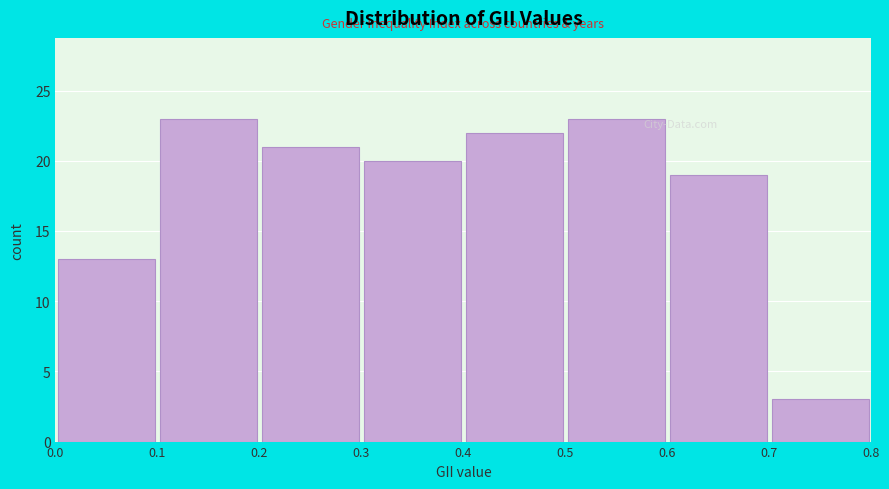

Reading left to right, transcribe this chart: for each bar, give the range it covers on the x-axis and its height. The values are not printed on the chart, so give them approximately, as read against the axis.

0.0 to 0.1: 13
0.1 to 0.2: 23
0.2 to 0.3: 21
0.3 to 0.4: 20
0.4 to 0.5: 22
0.5 to 0.6: 23
0.6 to 0.7: 19
0.7 to 0.8: 3